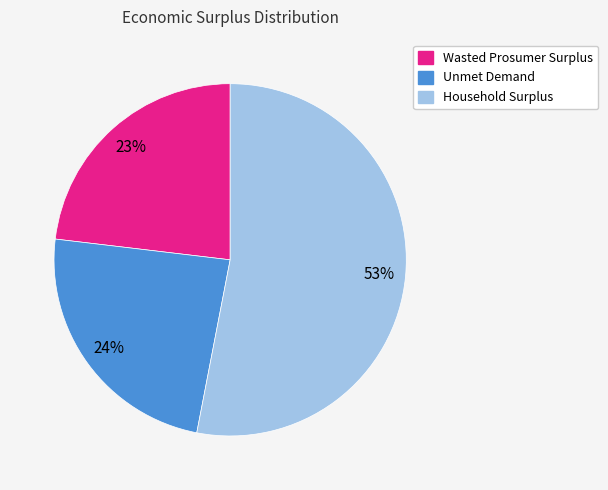

Which slice is the smallest?

Wasted Prosumer Surplus